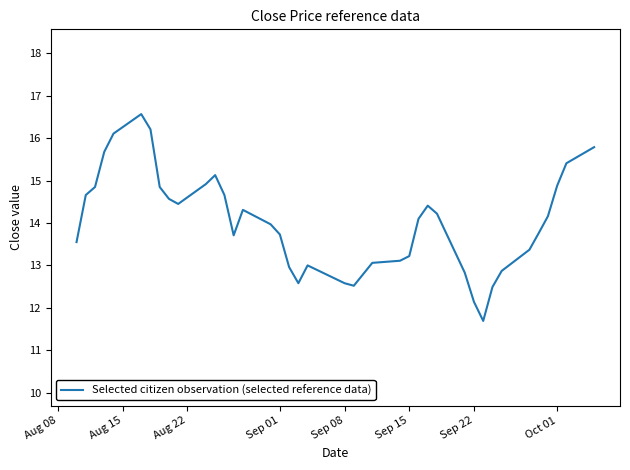

What is the greatest value displayed?

16.6